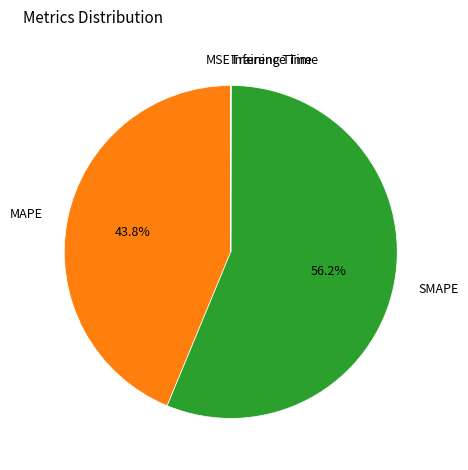

Is there any slice that represents more than half of the pie?

Yes